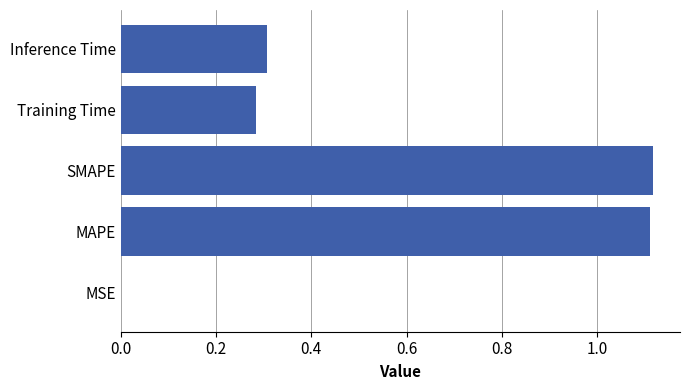

Between SMAPE and Training Time, which is larger?

SMAPE